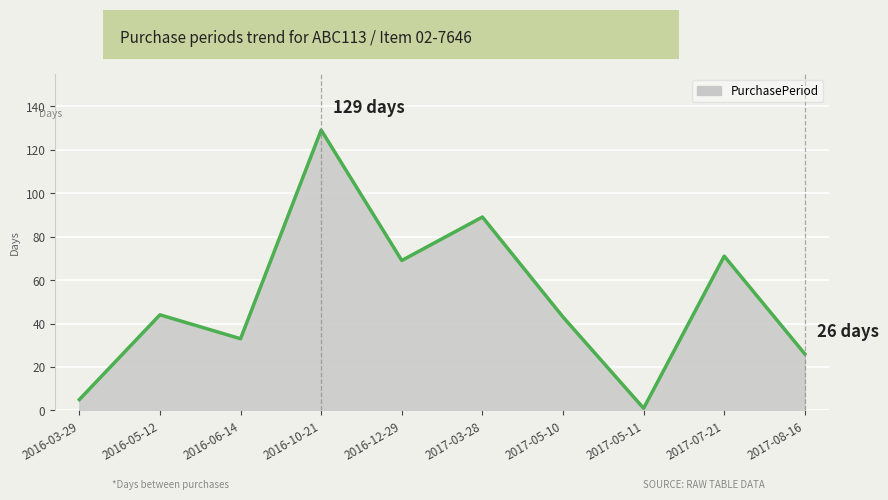

Which label corresponds to the largest value in the chart?

2016-10-21